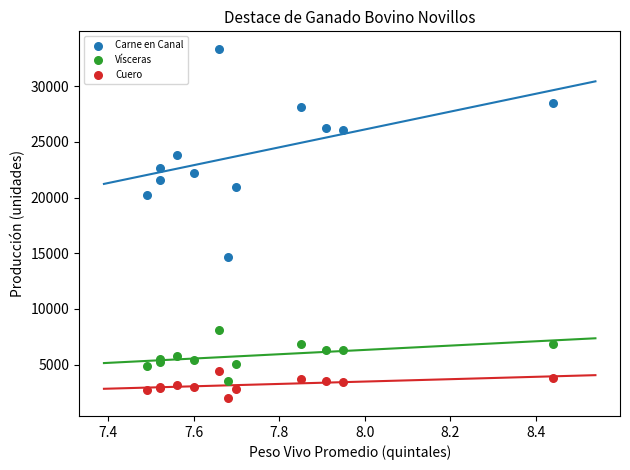

Across all series, what Y value is closest to 17651?

20186